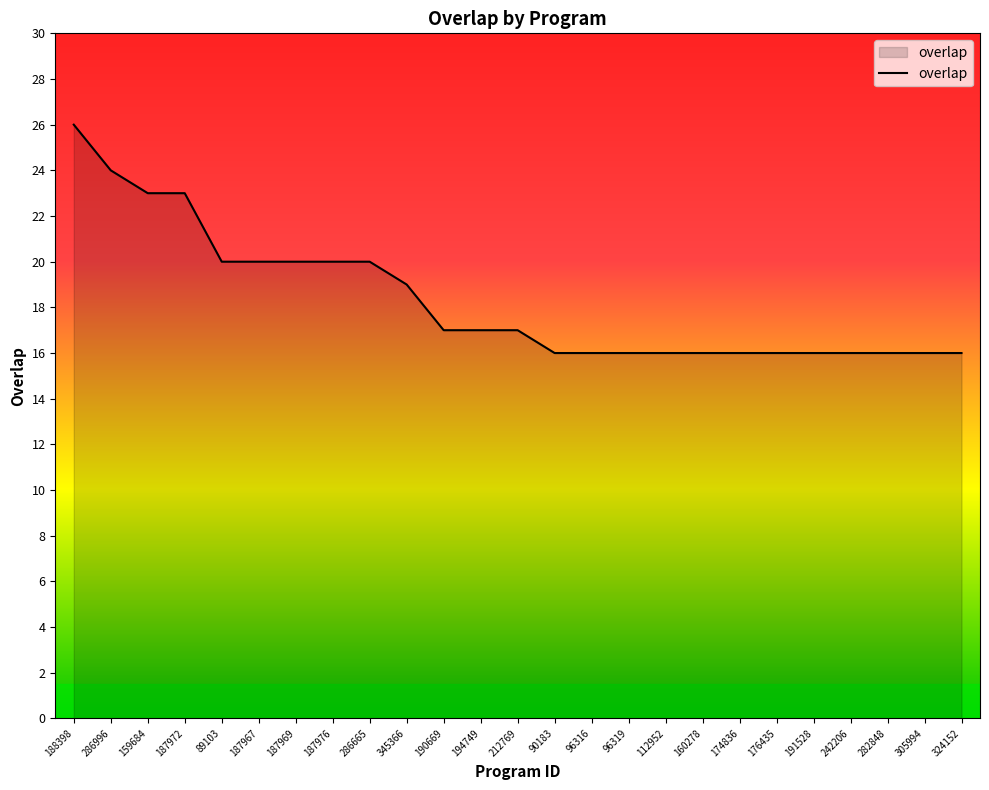

The value at 190669 is 23. True or false?

False